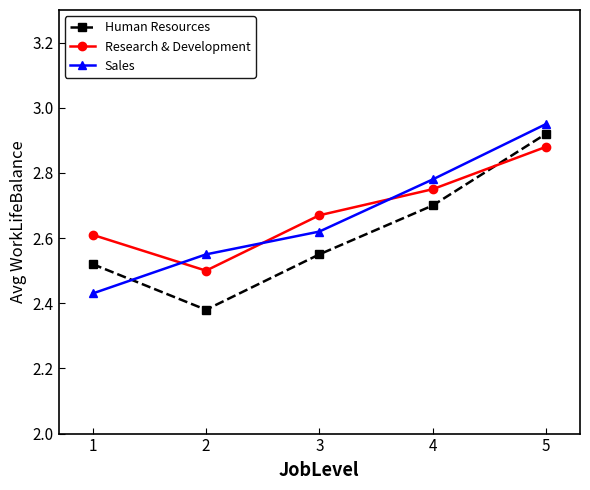

Between which two adjacent categories do Sales and Research & Development first intersect?

1 and 2